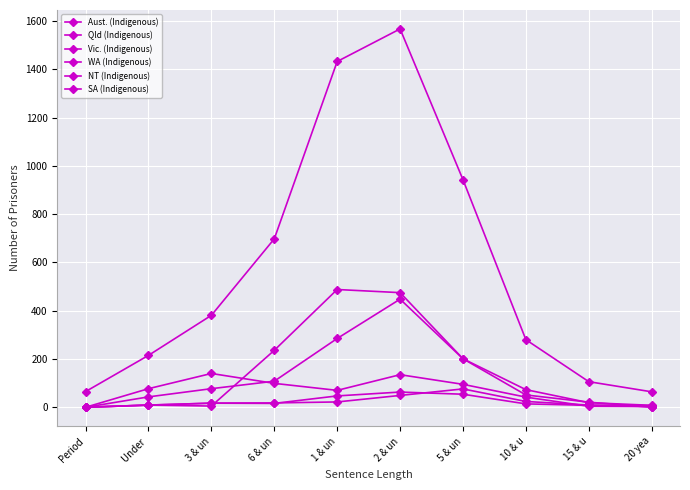

How many lines are shown in the chart?

6